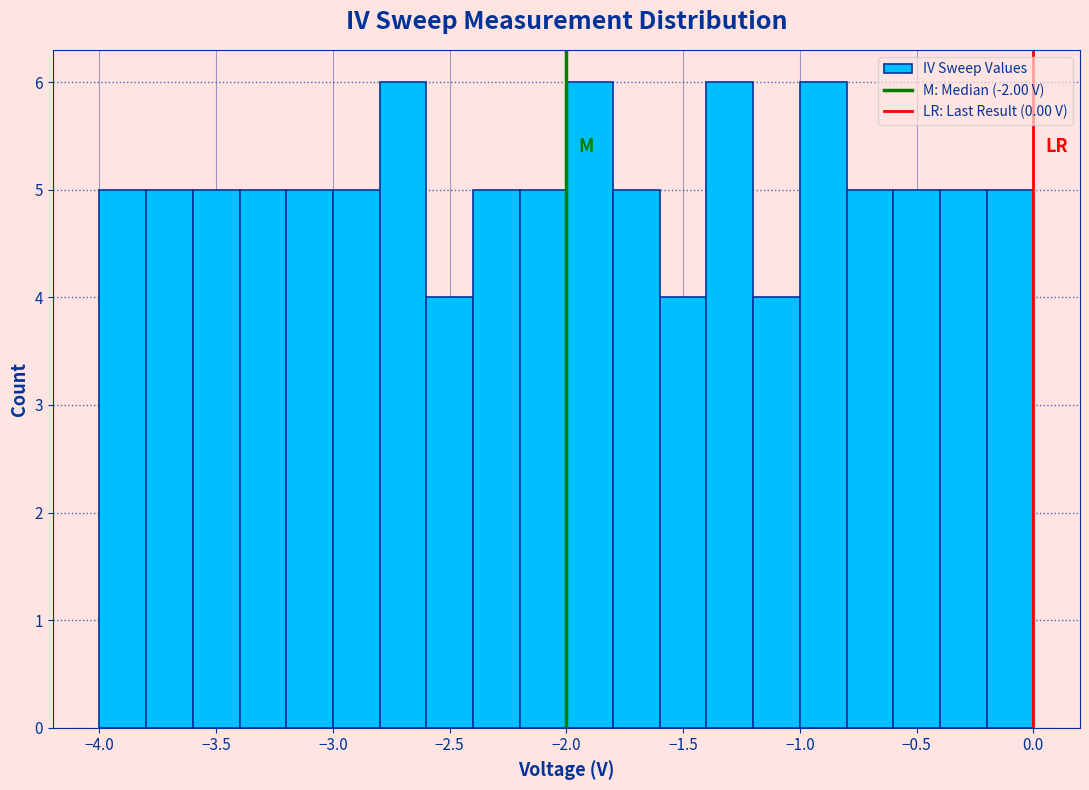

How tall is the bar that spans -2.2 to -2.0 on the x-axis? The values are not printed on the chart, so give them approximately, as read against the axis.

5